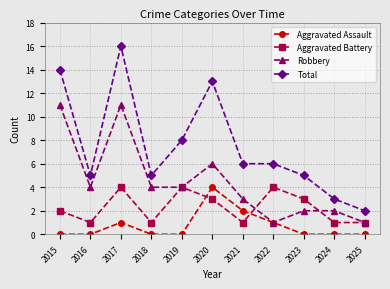

What is the difference between the highest and lowest values at 2017?

15